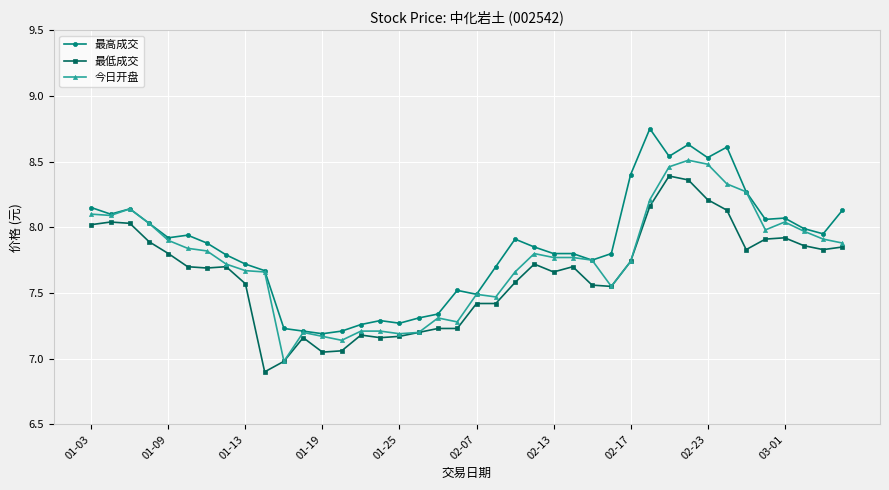

True or false: 最低成交 has more than 1 points higher than both neighbors.

True